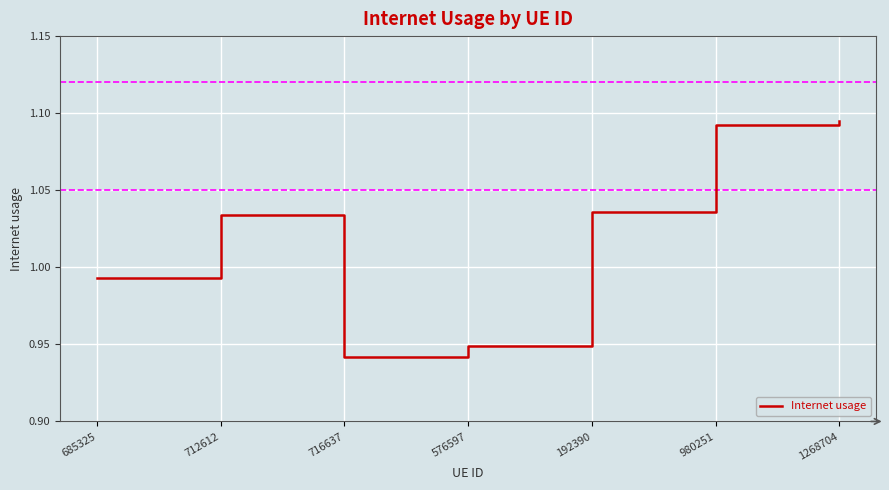

How many interior local valleys (lower than both neighbors) does the data have?

1